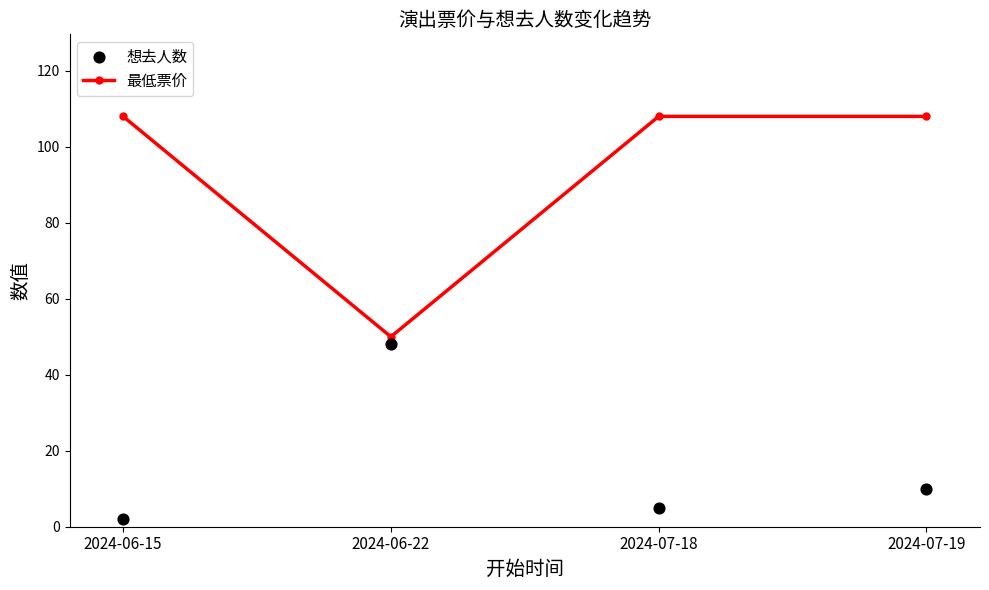

At which category is the sum across all series the highest?

2024-07-19